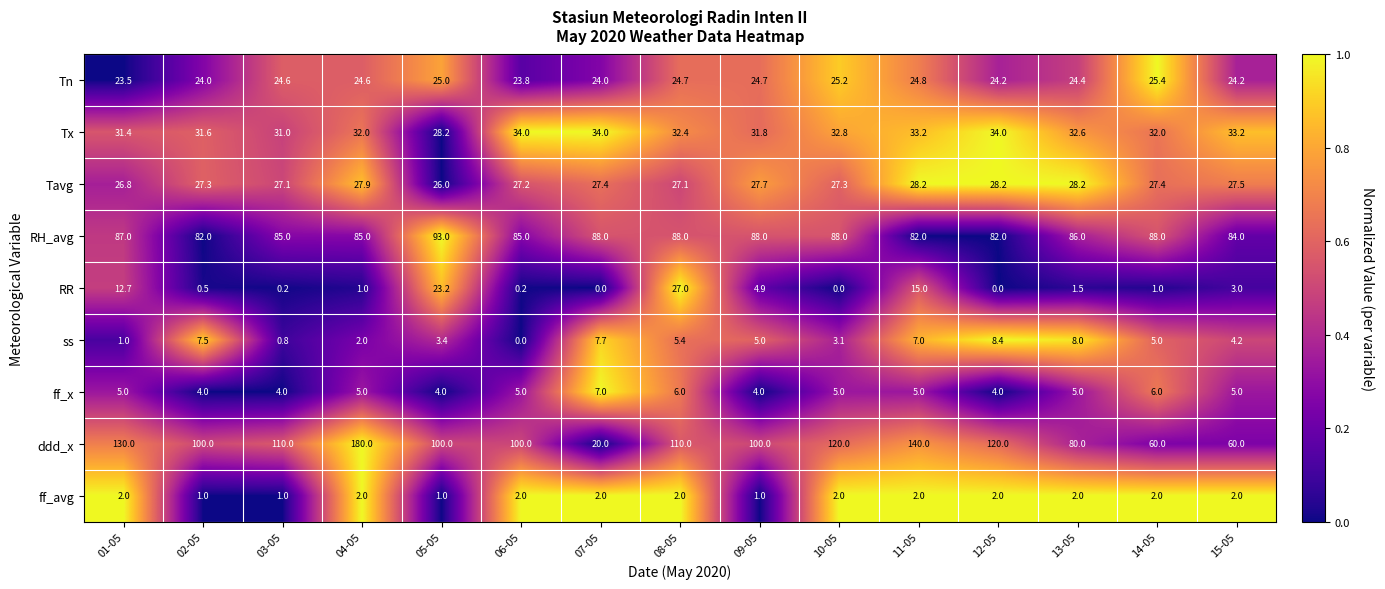

The Tavg series shows 8.1 at 02-05. True or false?

False